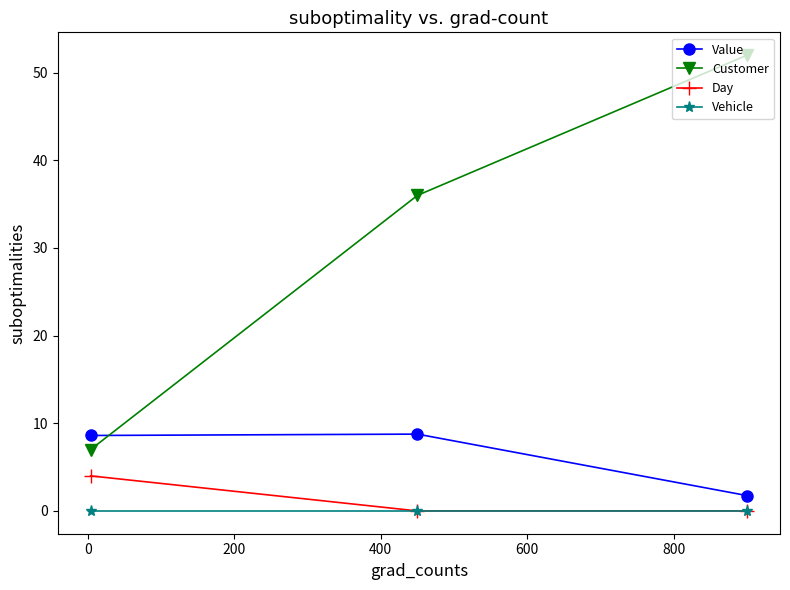

What is the value of the Value point at the 3rd from the left?

1.7